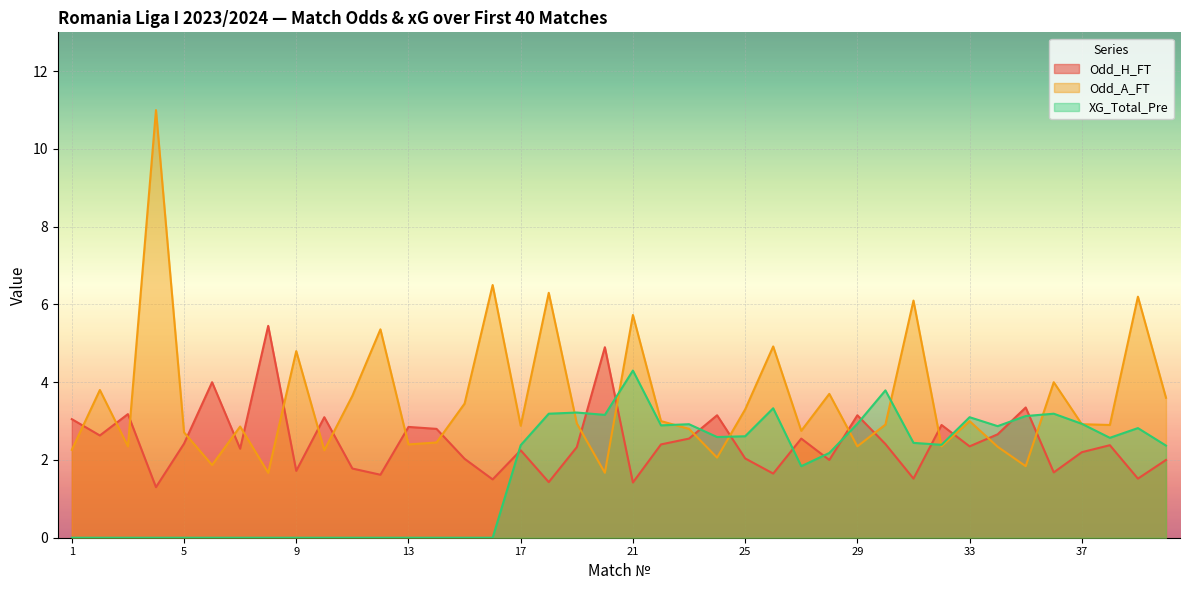

How many data points in Odd_A_FT are less than 2?

4